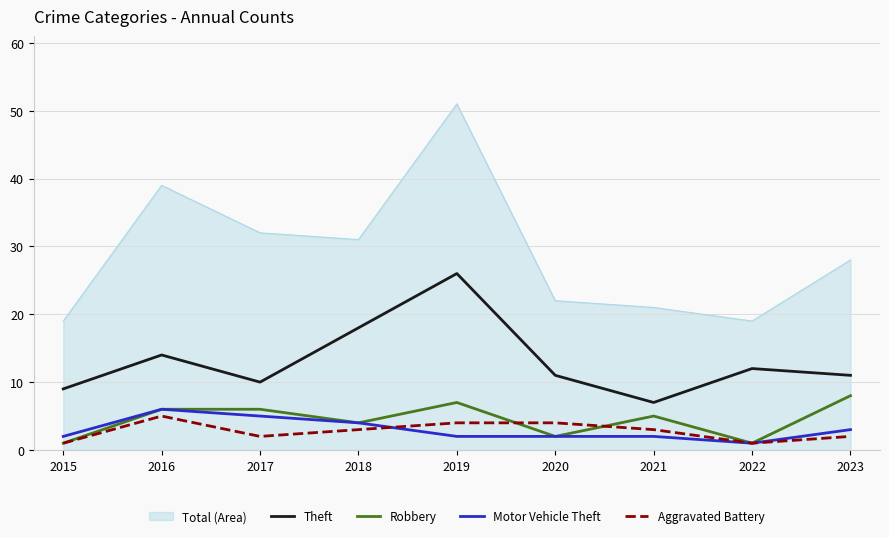

How many lines are shown in the chart?

5